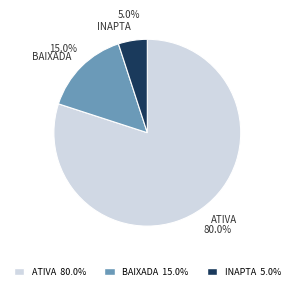

What is the ratio of the value at ATIVA 80.0% to the value at INAPTA 5.0%?

16.0